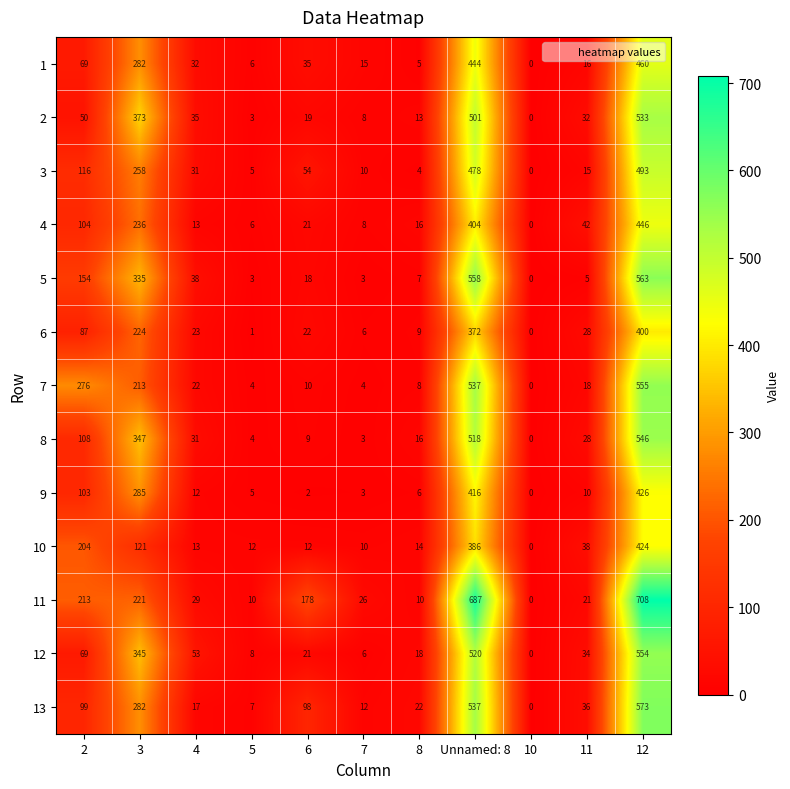

List the series in order of their peak value, lowest first.

6, 10, 9, 4, 1, 3, 2, 8, 12, 7, 5, 13, 11